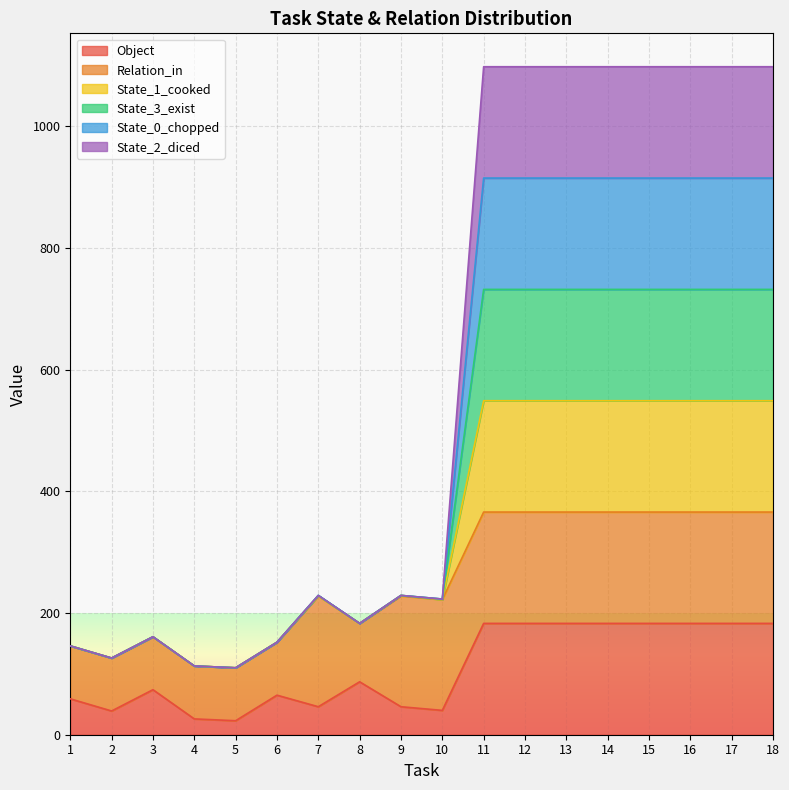

True or false: State_3_exist has a value of 367 at 10.

False